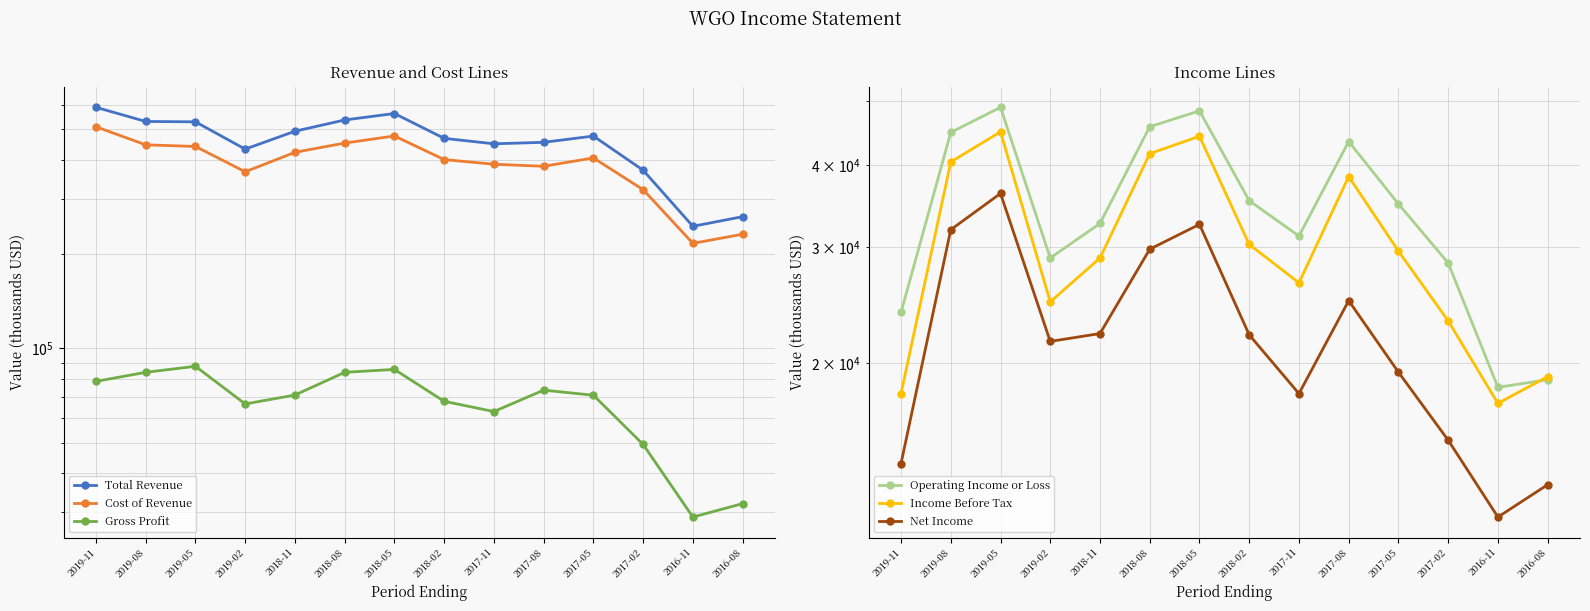

Which series has the widest spread of values?

Total Revenue